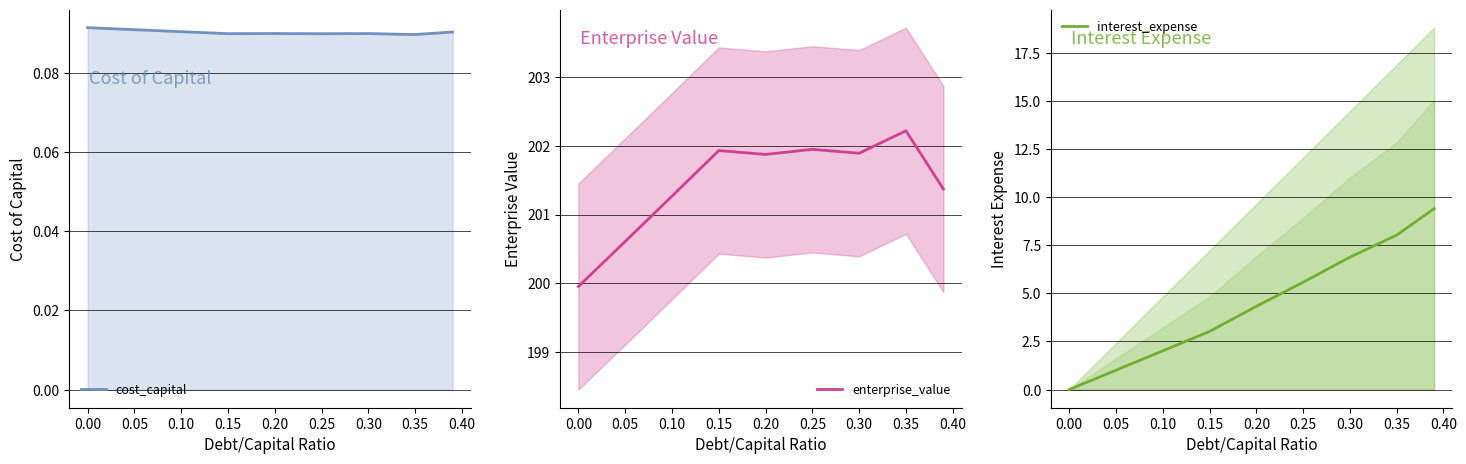

Is it true that enterprise_value equals 201.9 at 0.15?

True